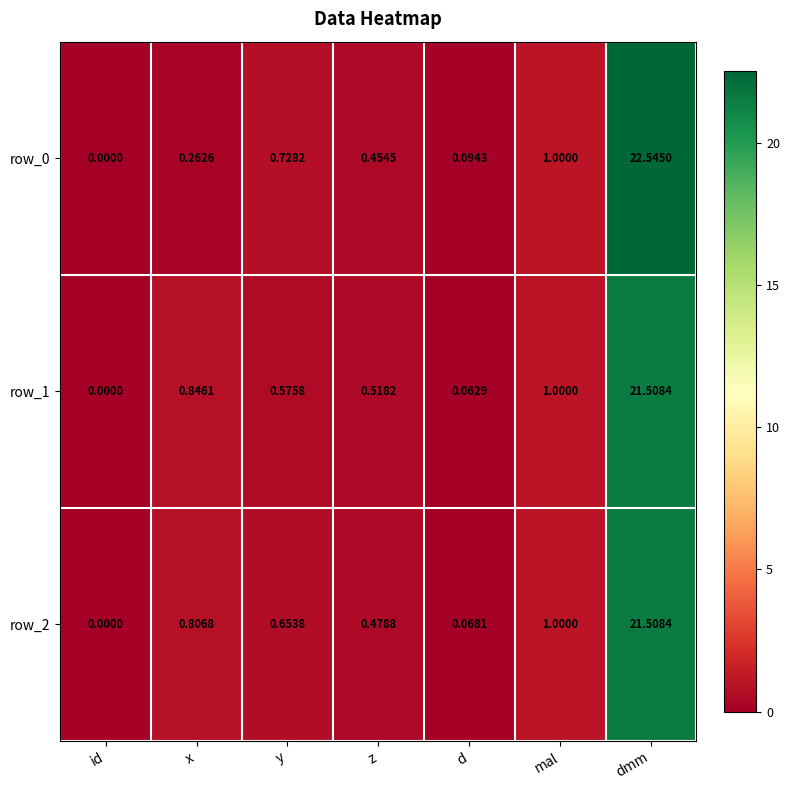

The value of row_2 at id is 0.0. True or false?

True